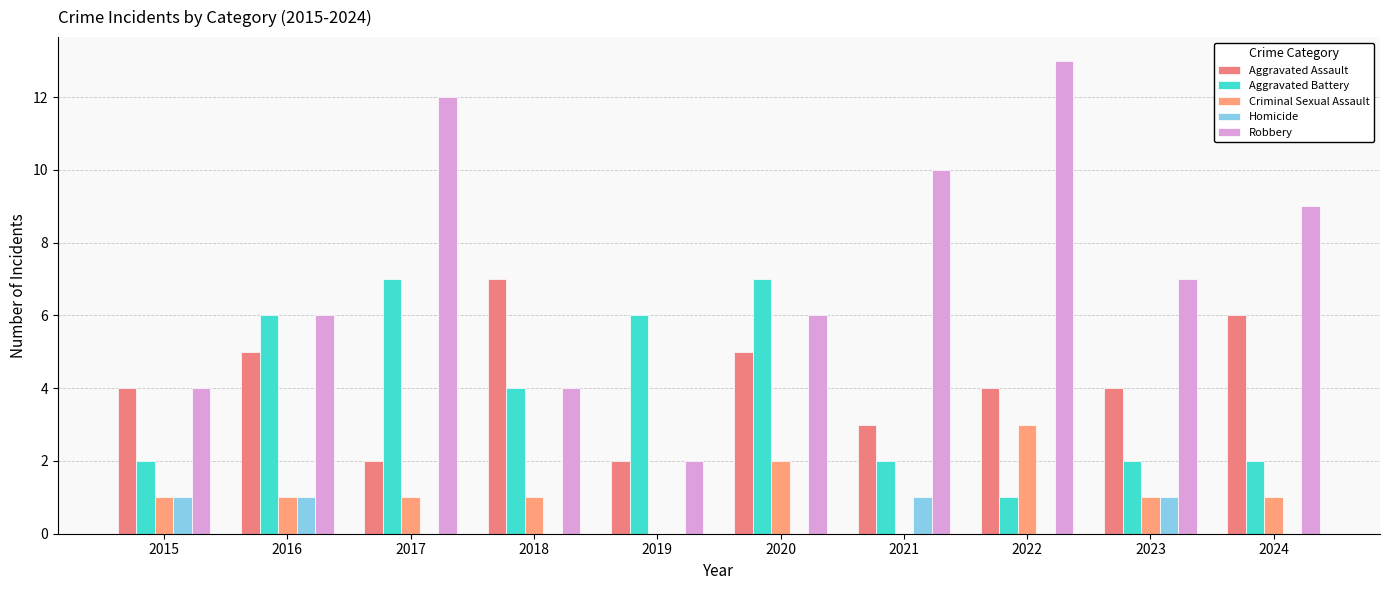

List the labels in order of Criminal Sexual Assault value, largest first.

2022, 2020, 2015, 2016, 2017, 2018, 2023, 2024, 2019, 2021